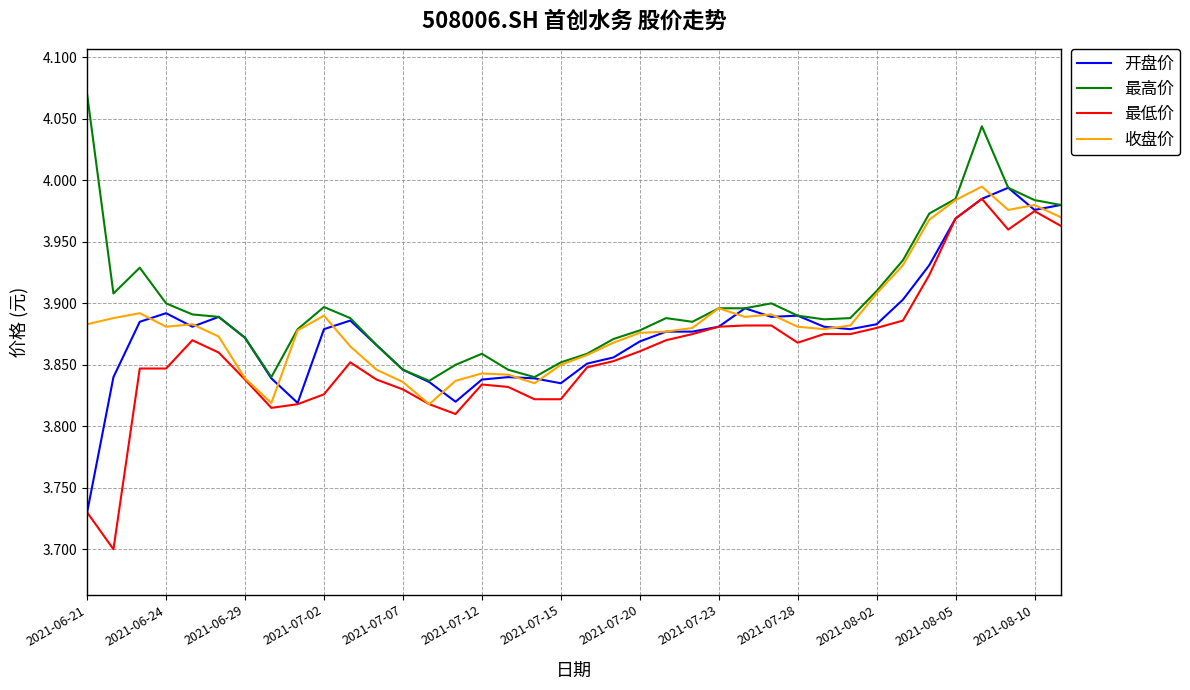

True or false: 最高价 has more than 2 interior local peaks.

True